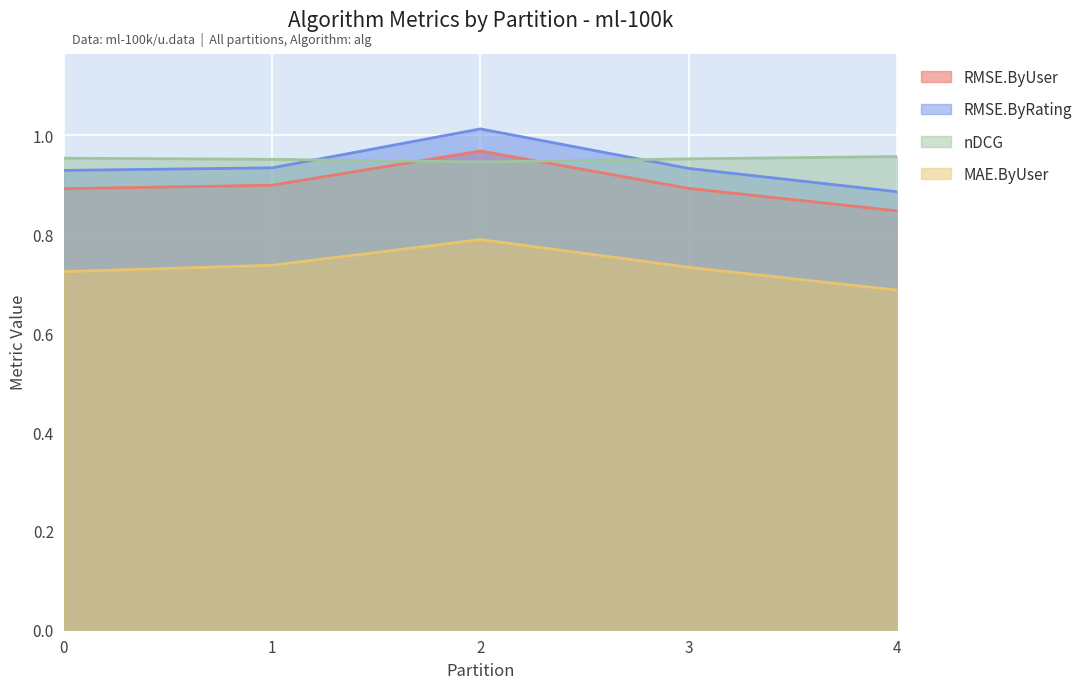

Which category has the highest value in the MAE.ByUser series?

2